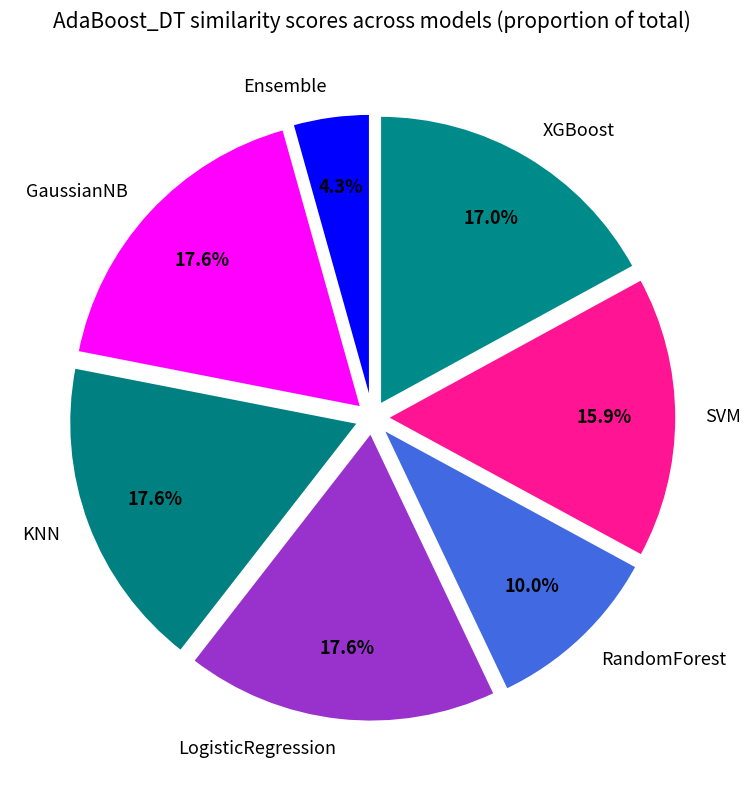

How many slices are in this pie chart?

7